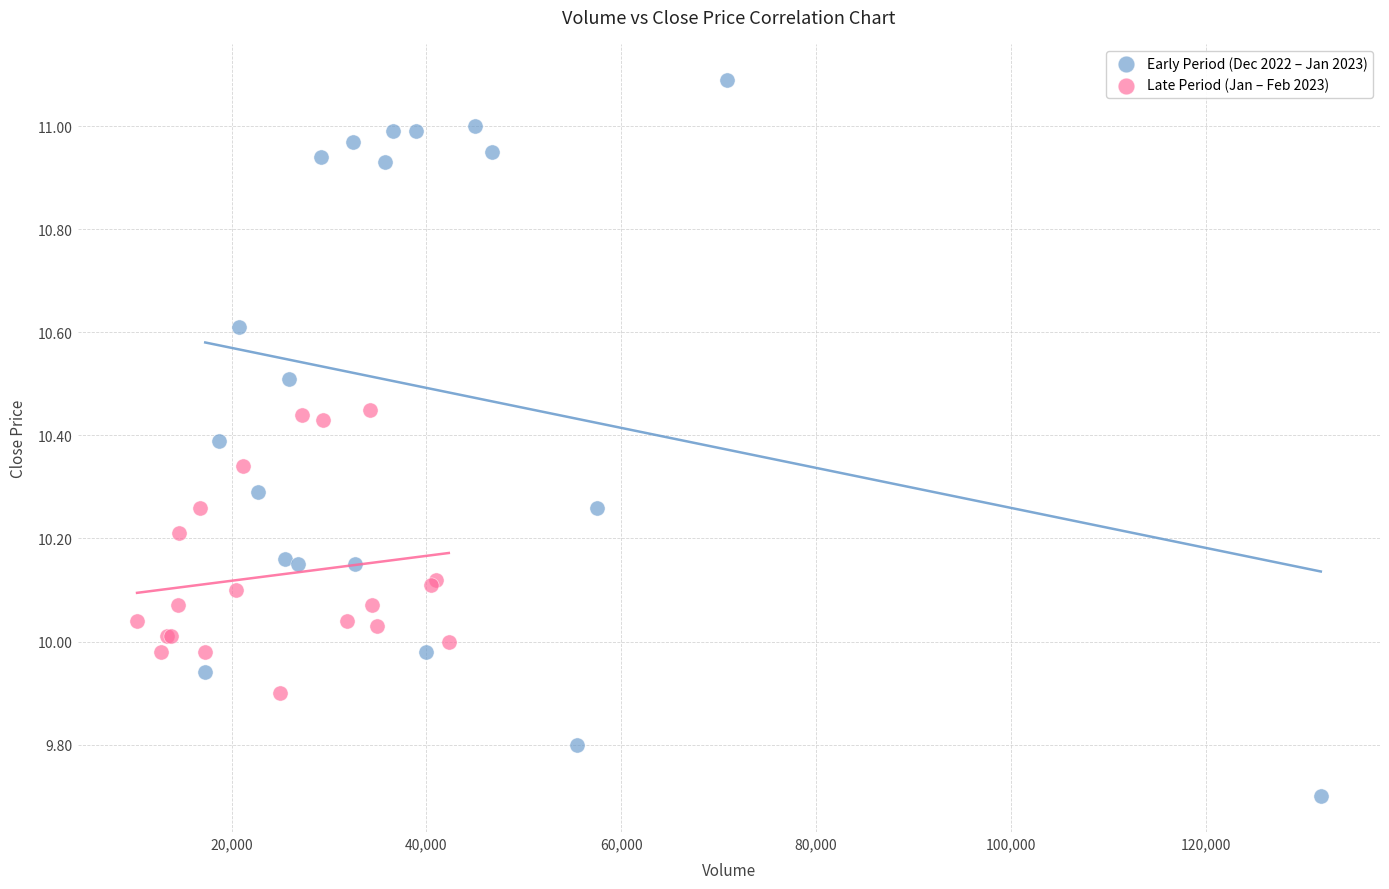

Which series contains the highest Y value?

Early Period (Dec 2022 – Jan 2023)